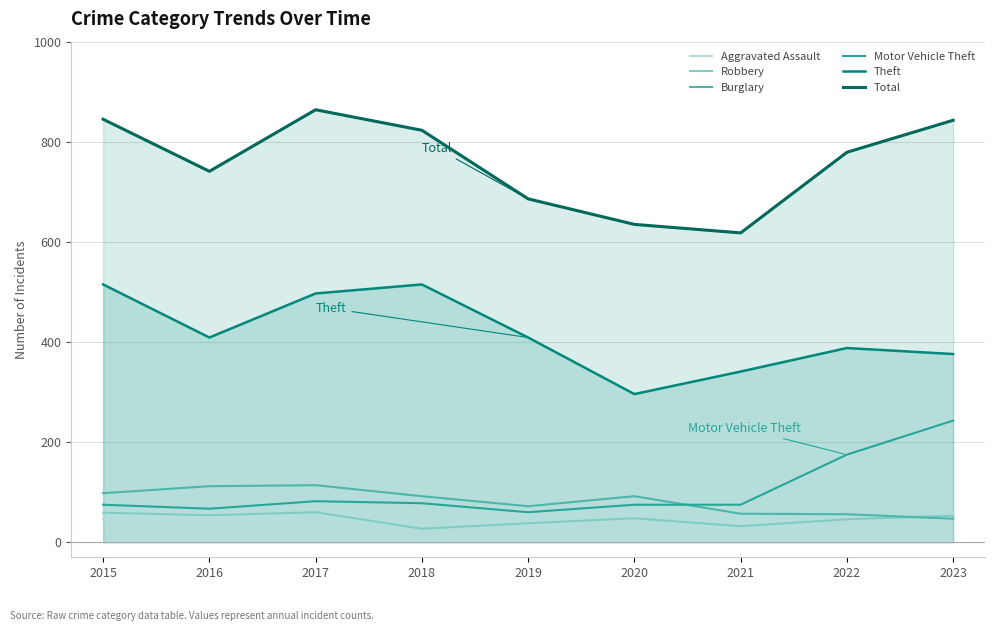

How many lines are shown in the chart?

6